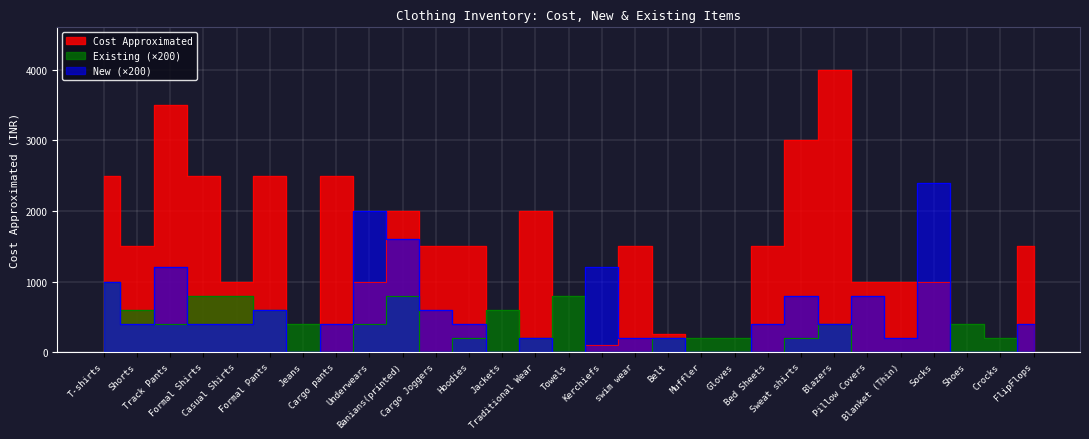

How many series are shown in this chart?

3